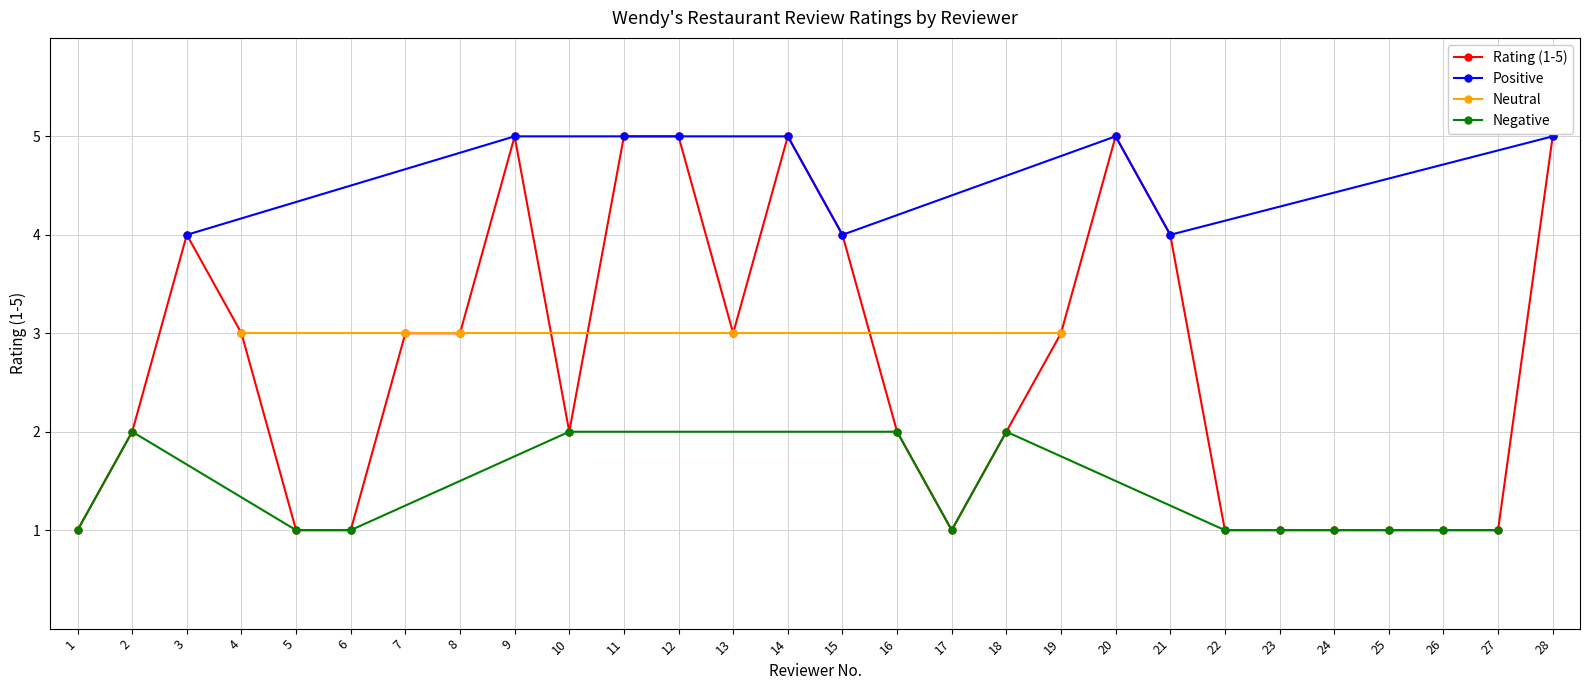

What is the approximate value at 6?

1